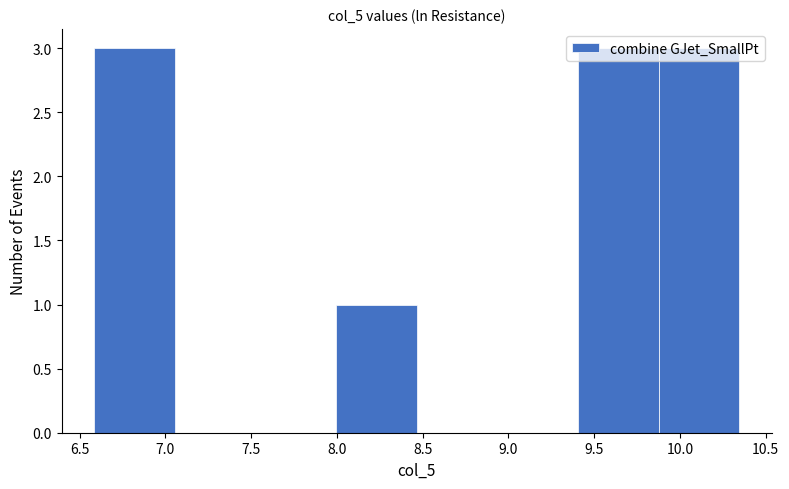

Reading left to right, list every bar in this chart as the range it spans on the x-axis followed by its height. Neither the bar edges nor the heights are printed on the chart, so give them approximately, as read against the axes.

6.60 to 7.05: 3
7.05 to 7.50: 0
7.50 to 8.00: 0
8.00 to 8.45: 1
8.45 to 8.95: 0
8.95 to 9.40: 0
9.40 to 9.90: 3
9.90 to 10.35: 3